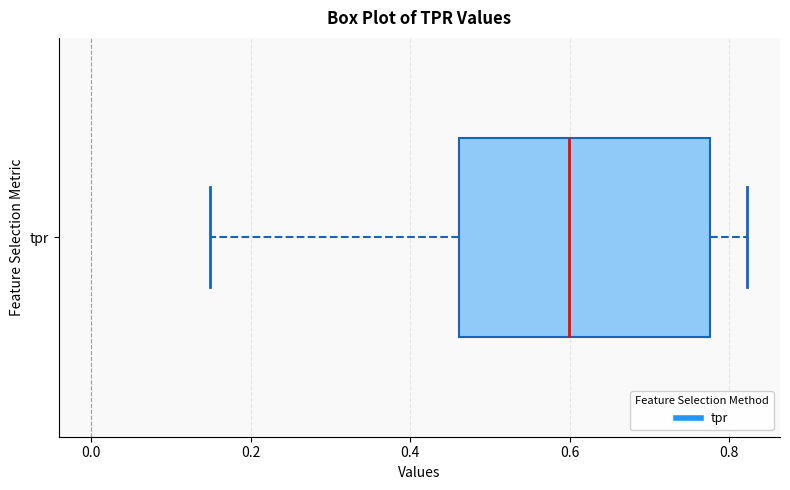

Where does the median line of the box for tpr sit on the x-axis? The values are not printed on the chart, so give them approximately, as read against the axis.

0.60